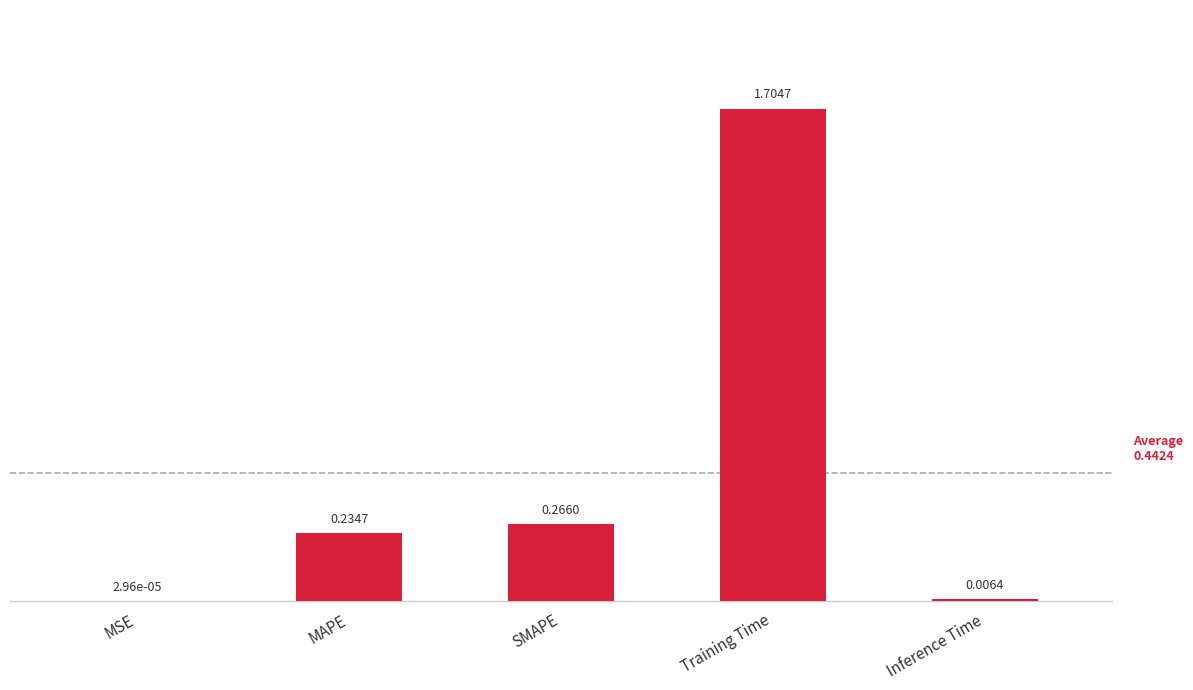

Are the bars horizontal?

No